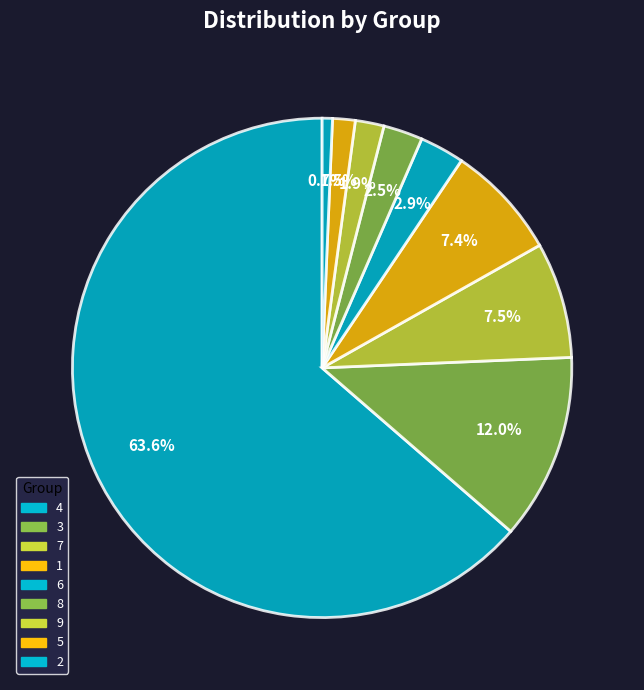

How much of the chart is everything except 5?

98.5%